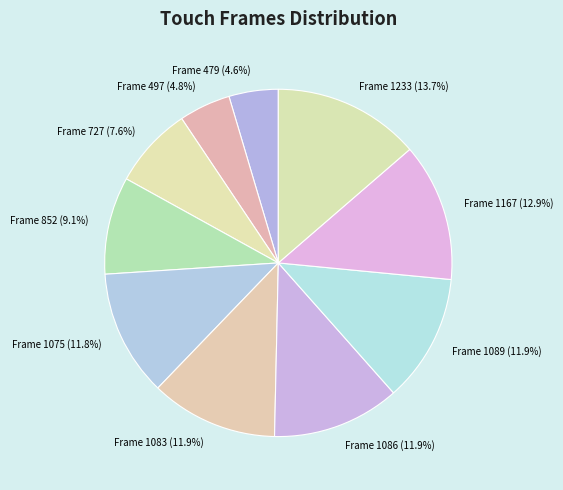

Which category has the biggest portion of the pie?

Frame 1233 (13.7%)